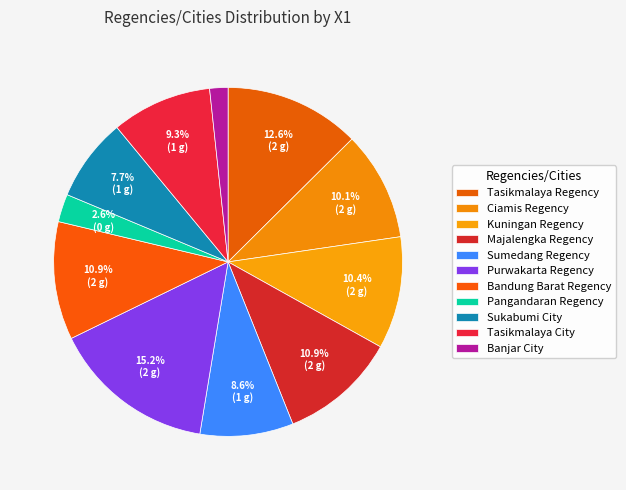

To the nearest percent, what is the average slice percentage?

9%